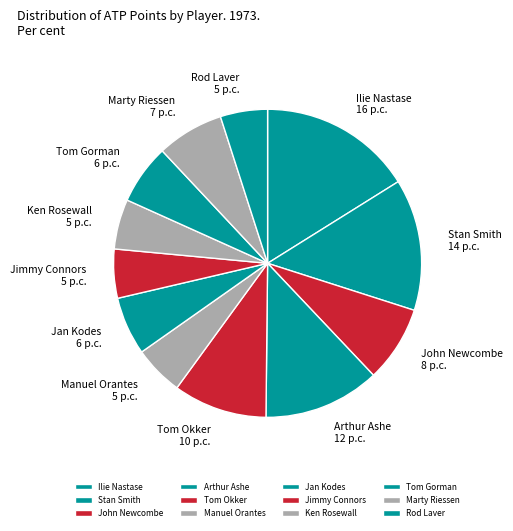

What is the ratio of the value at Stan Smith to the value at Tom Gorman?

2.2